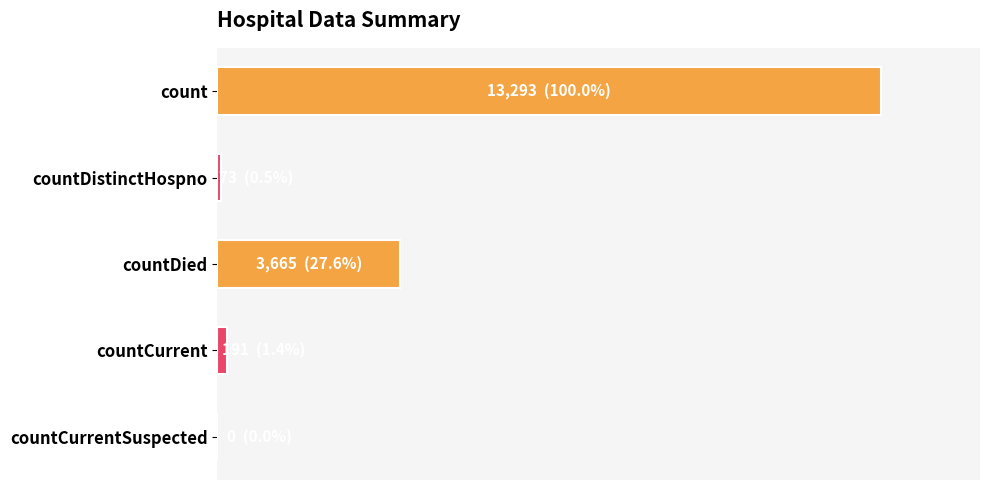

Are the bars horizontal?

Yes